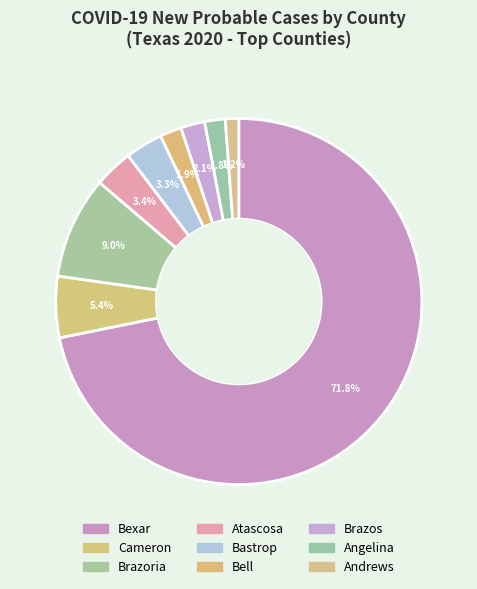

Count the number of slices in the pie.

9